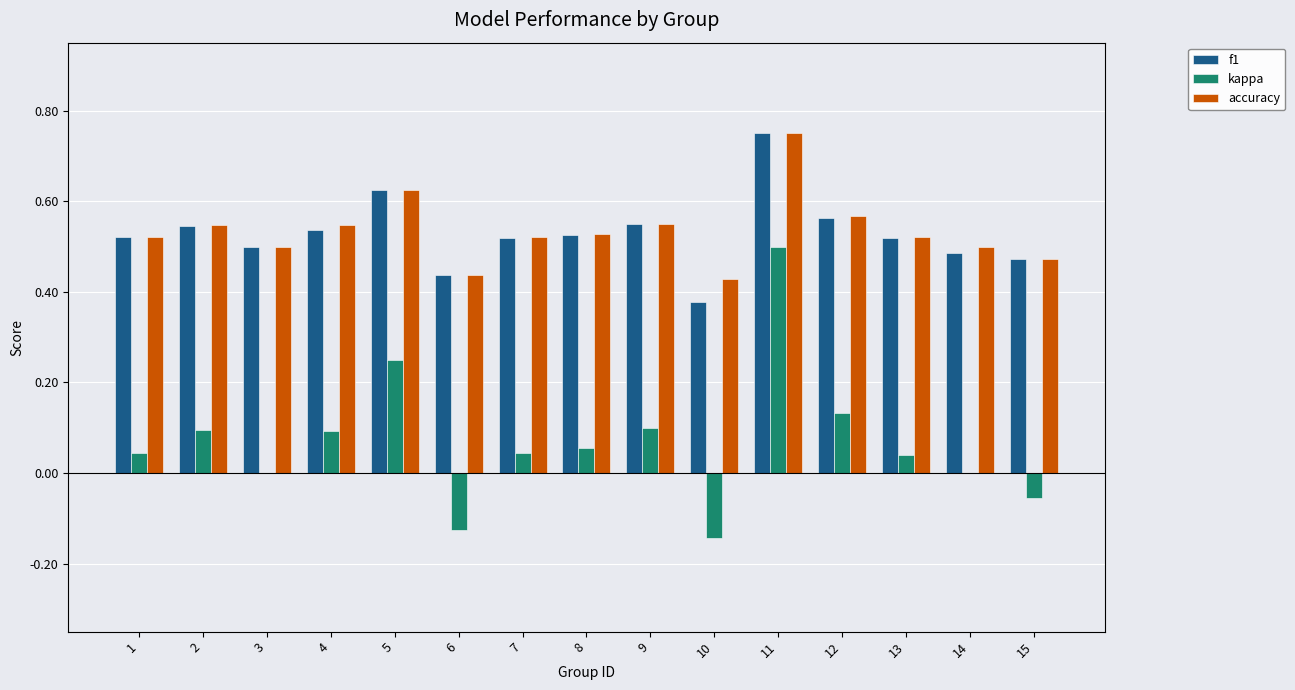

How many series are shown in this chart?

3